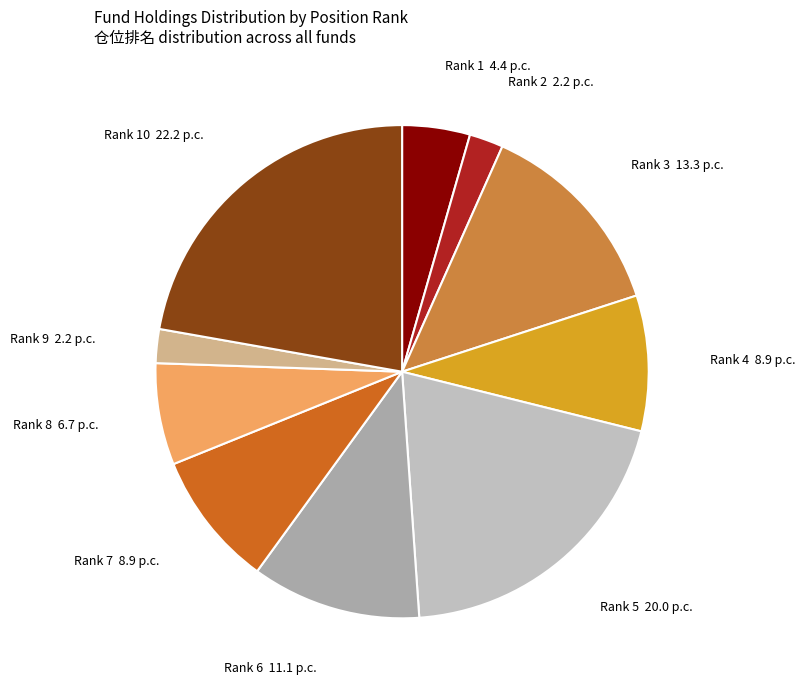

What is the largest slice in the pie chart?

Rank 10 22.2 p.c.